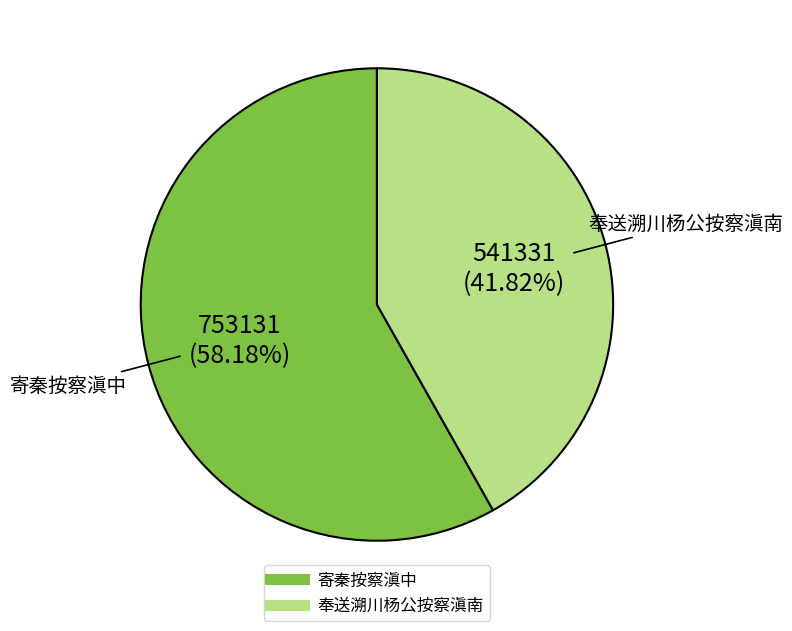

To the nearest percent, what portion does 寄秦按察滇中 represent?

58%